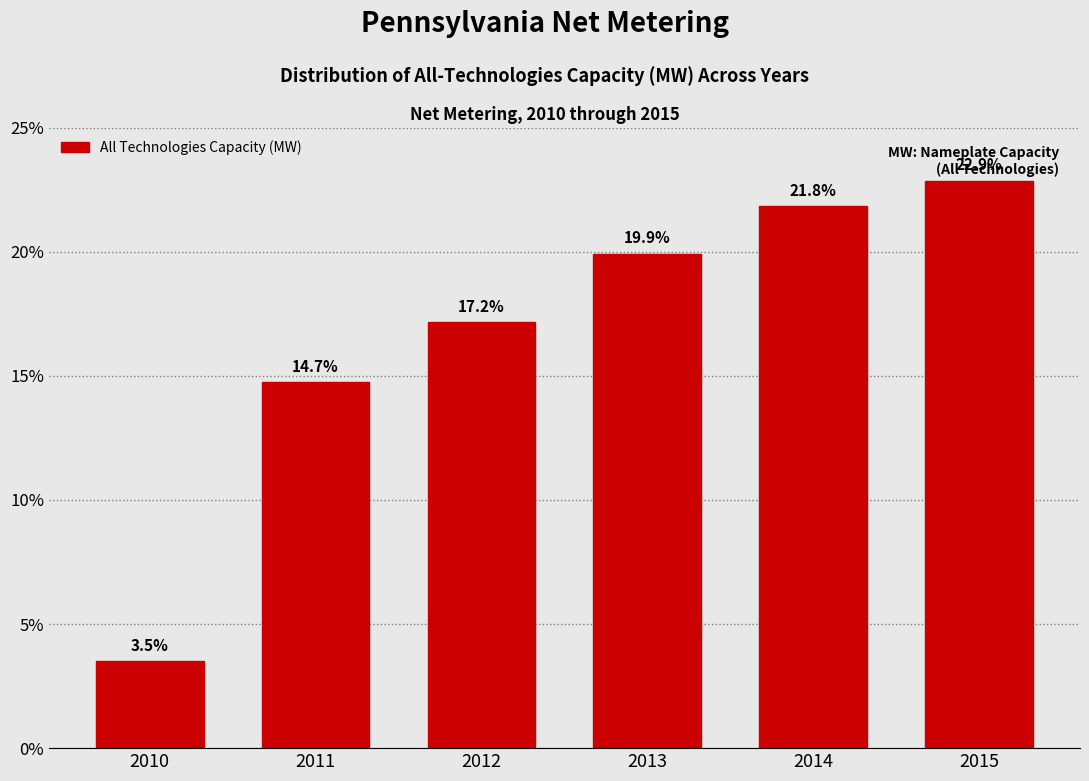

Reading left to right, extract all data points from this chart.

2010=3.5	2011=14.7	2012=17.2	2013=19.9	2014=21.8	2015=22.9